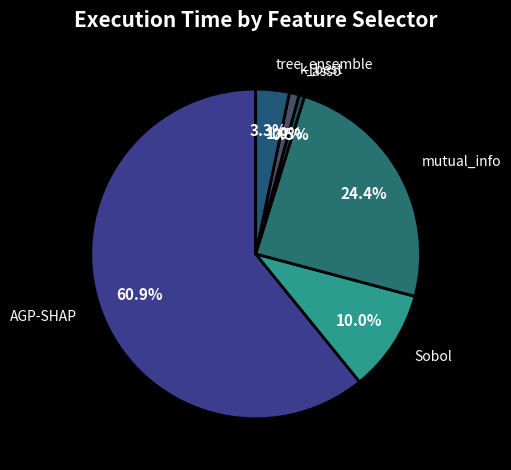

What is the largest slice in the pie chart?

AGP-SHAP